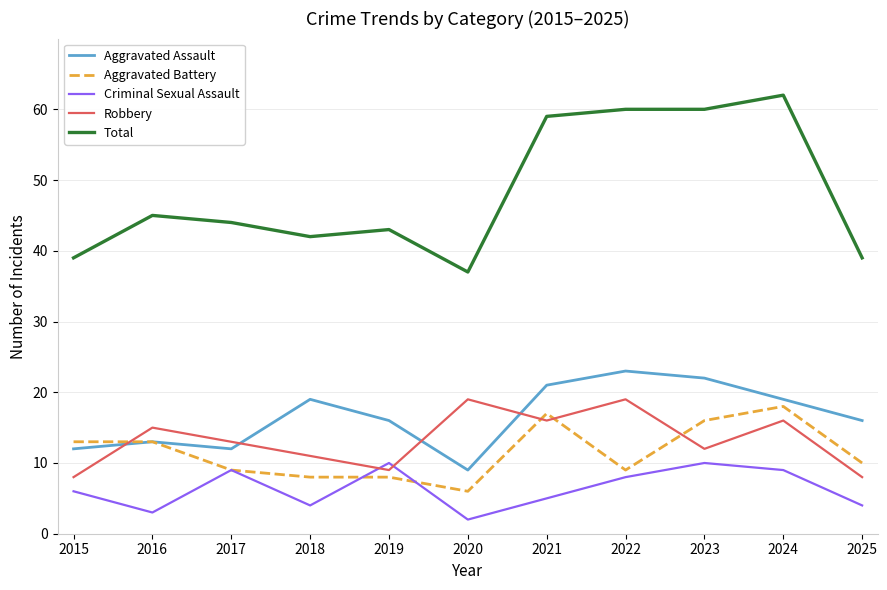

Reading left to right, what are all the values shown in this chart?

Aggravated Assault: 2015=12	2016=13	2017=12	2018=19	2019=16	2020=9	2021=21	2022=23	2023=22	2024=19	2025=16
Aggravated Battery: 2015=13	2016=13	2017=9	2018=8	2019=8	2020=6	2021=17	2022=9	2023=16	2024=18	2025=10
Criminal Sexual Assault: 2015=6	2016=3	2017=9	2018=4	2019=10	2020=2	2021=5	2022=8	2023=10	2024=9	2025=4
Robbery: 2015=8	2016=15	2017=13	2018=11	2019=9	2020=19	2021=16	2022=19	2023=12	2024=16	2025=8
Total: 2015=39	2016=45	2017=44	2018=42	2019=43	2020=37	2021=59	2022=60	2023=60	2024=62	2025=39